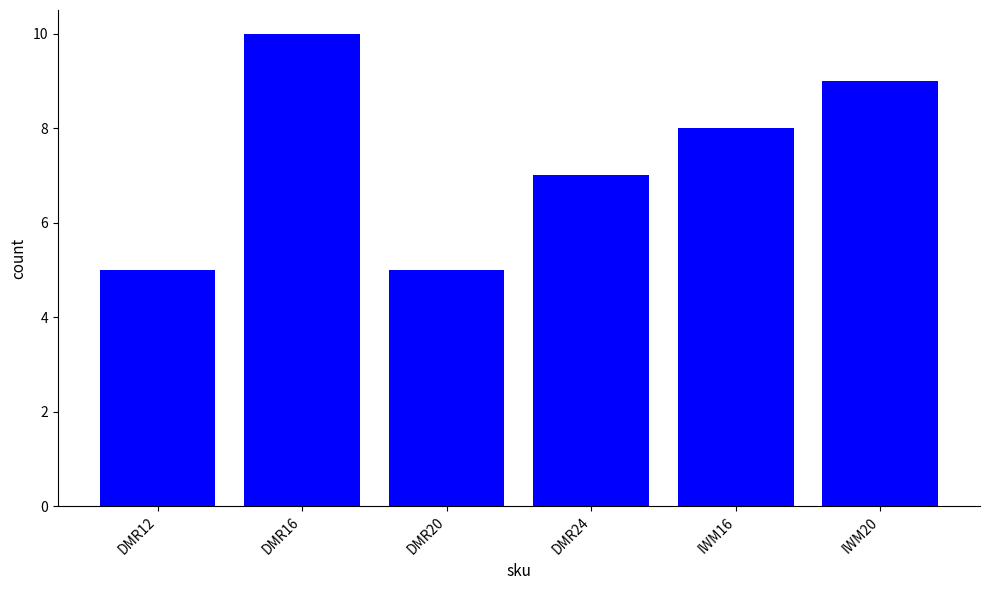

Does the chart contain any negative values?

No